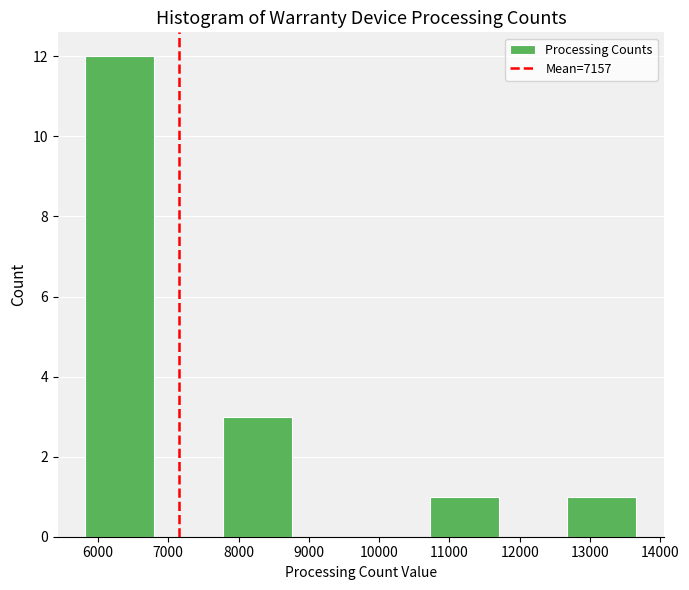

Reading left to right, list every bar in this chart as the range it spans on the x-axis followed by its height. Neither the bar edges nor the heights are printed on the chart, so give them approximately, as read against the axes.

5800 to 6800: 12
6800 to 7800: 0
7800 to 8800: 3
8800 to 9700: 0
9700 to 10700: 0
10700 to 11700: 1
11700 to 12700: 0
12700 to 13700: 1